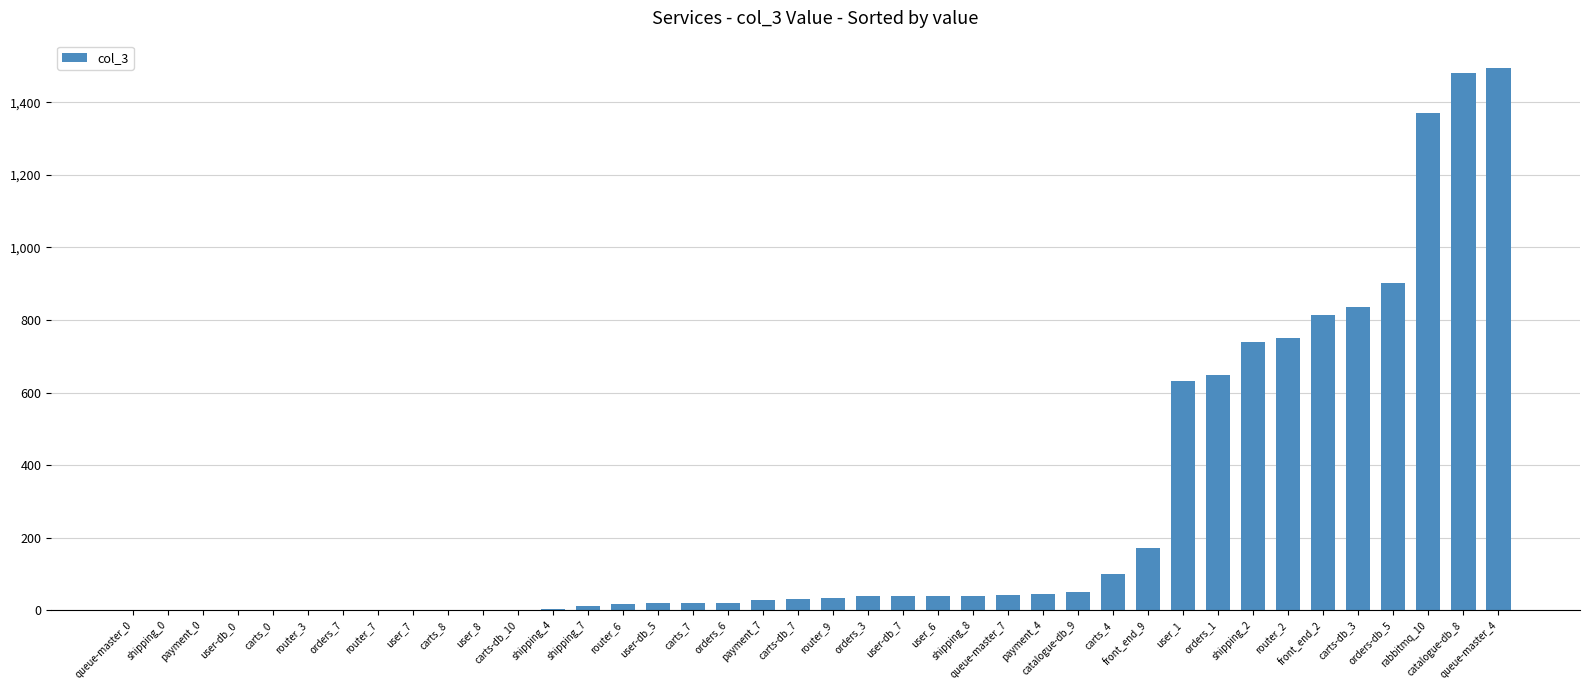

What is the average value?

261